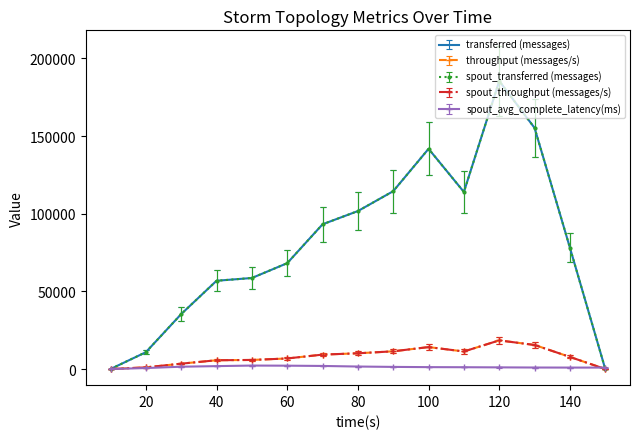

True or false: spout_avg_complete_latency(ms) has more than 0 points higher than both neighbors.

True